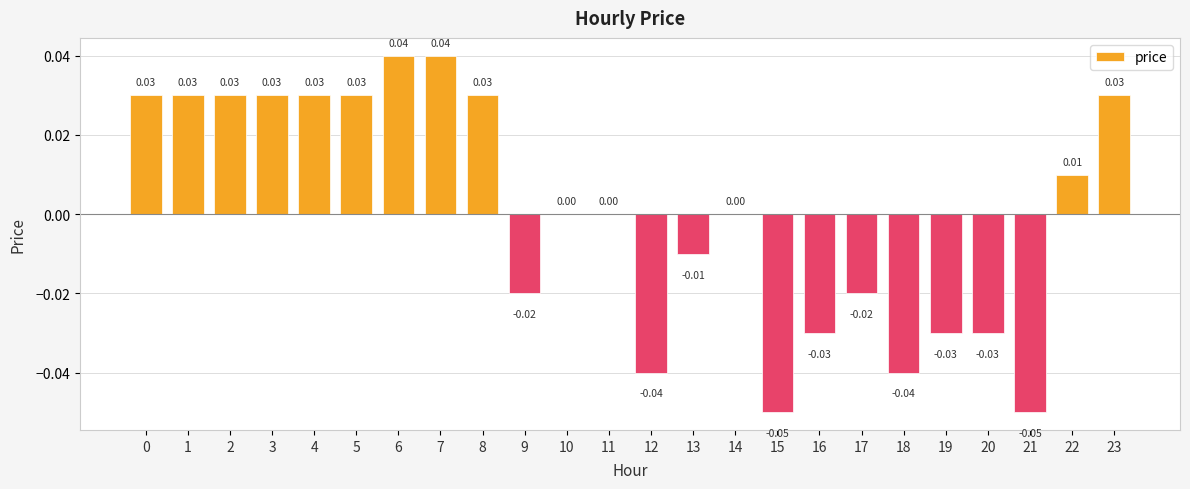

Between 5 and 17, which is larger?

5